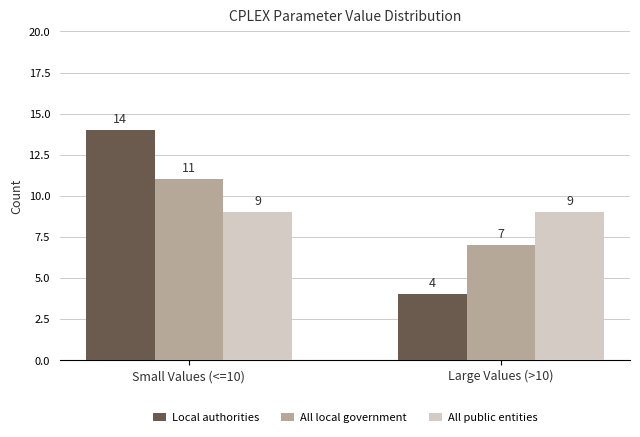

Count the Local authorities values in the range 4 to 14.

2